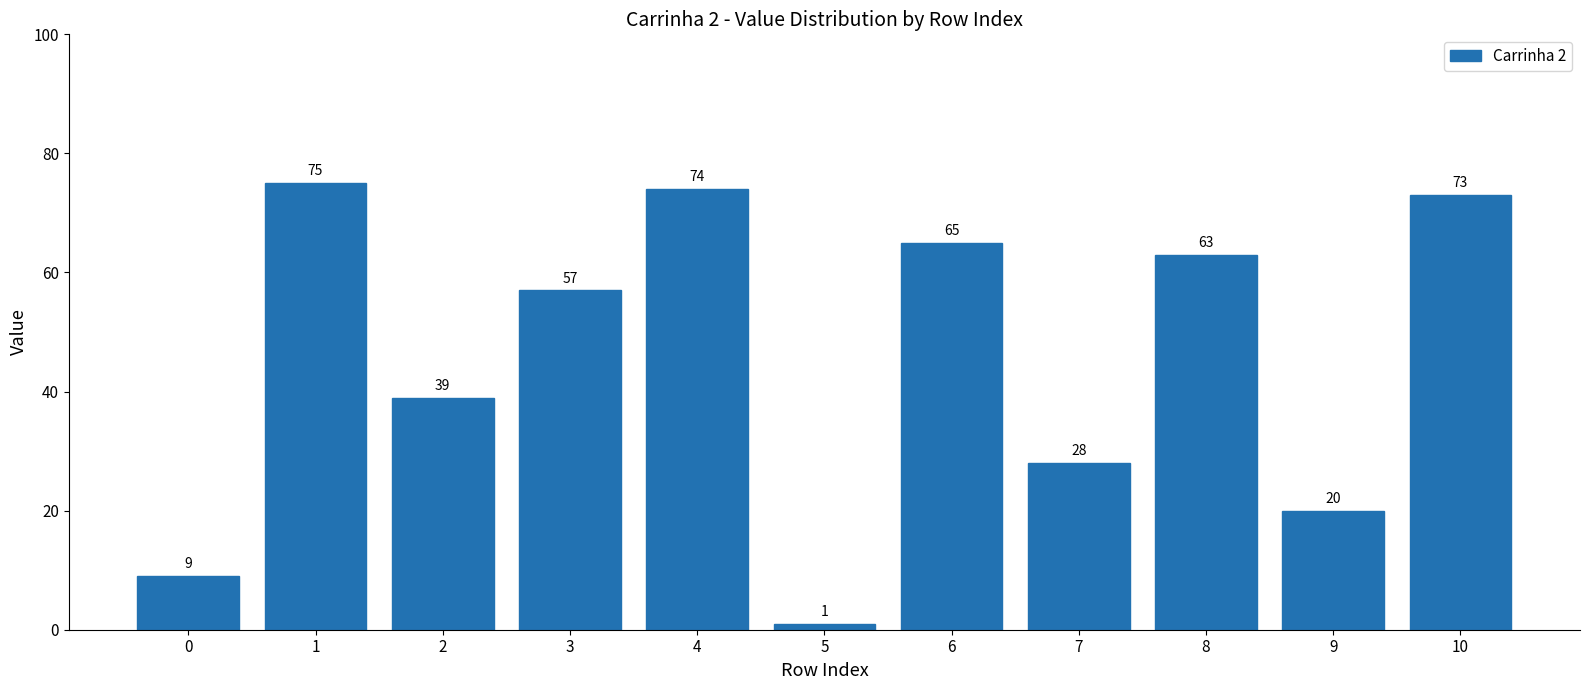

Which category has the highest value across all series?

1